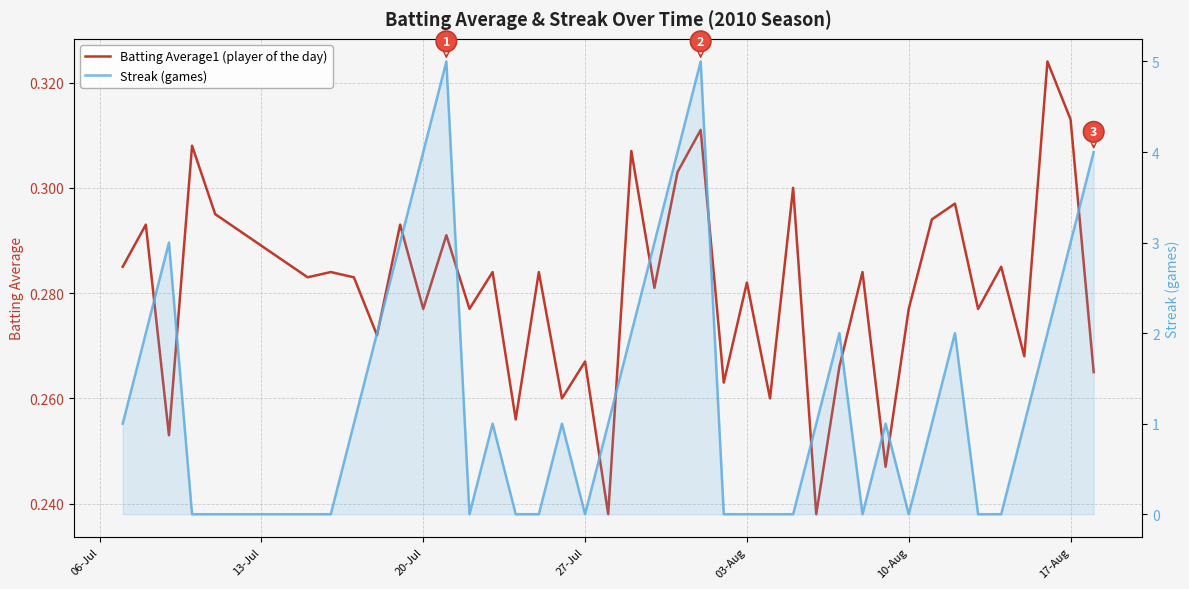

True or false: Batting Average1 (player of the day) has more than 2 points higher than both neighbors.

True